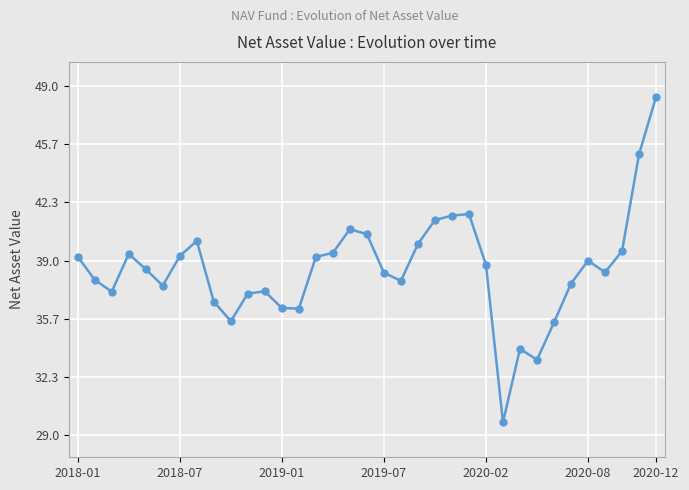

What is the value of the 24th point from the left?

41.7